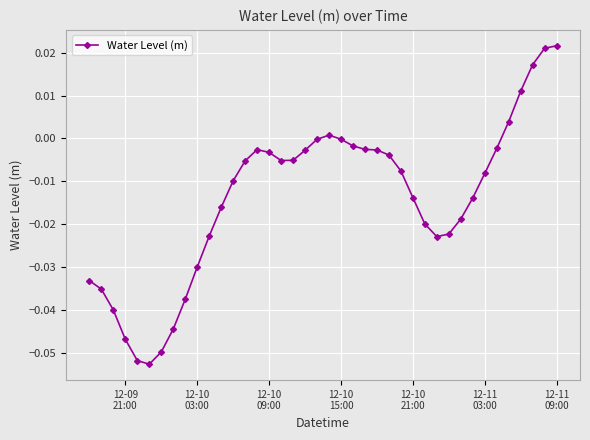

True or false: there are more than 0 points higher than both neighbors.

True